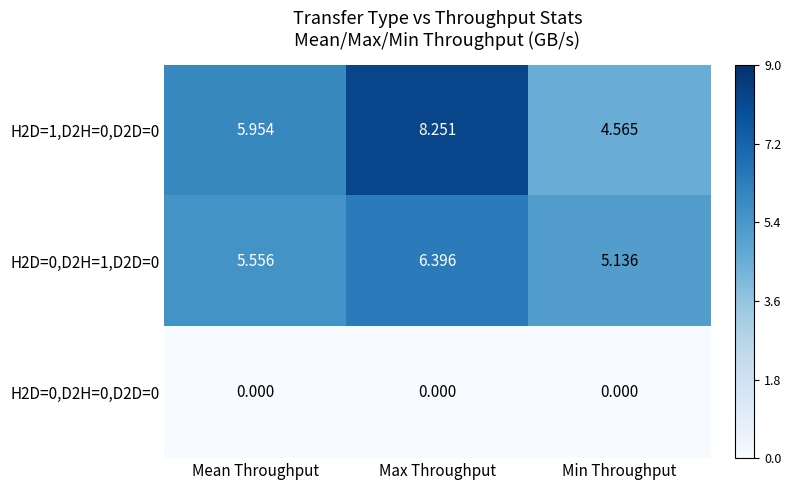

Is the value of H2D=1,D2H=0,D2D=0 at Min Throughput greater than the value of H2D=0,D2H=1,D2D=0 at Min Throughput?

No